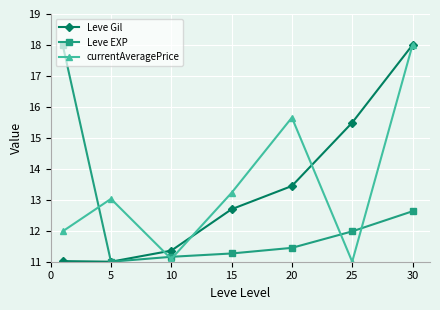

What is the value of the Leve EXP point at the 6th from the left?

12.0